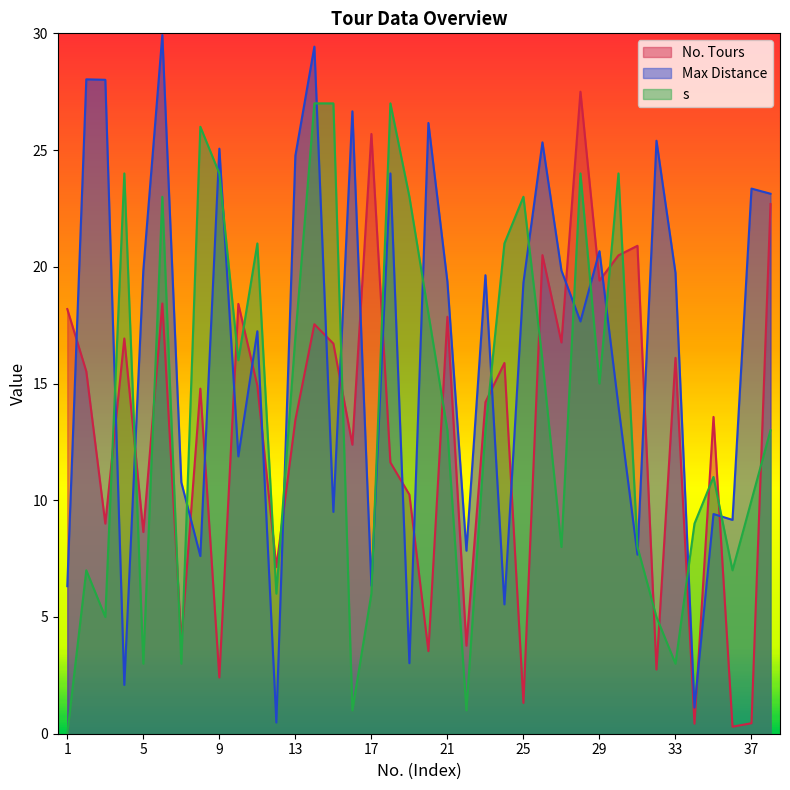

How many data points in s are above 13?

18